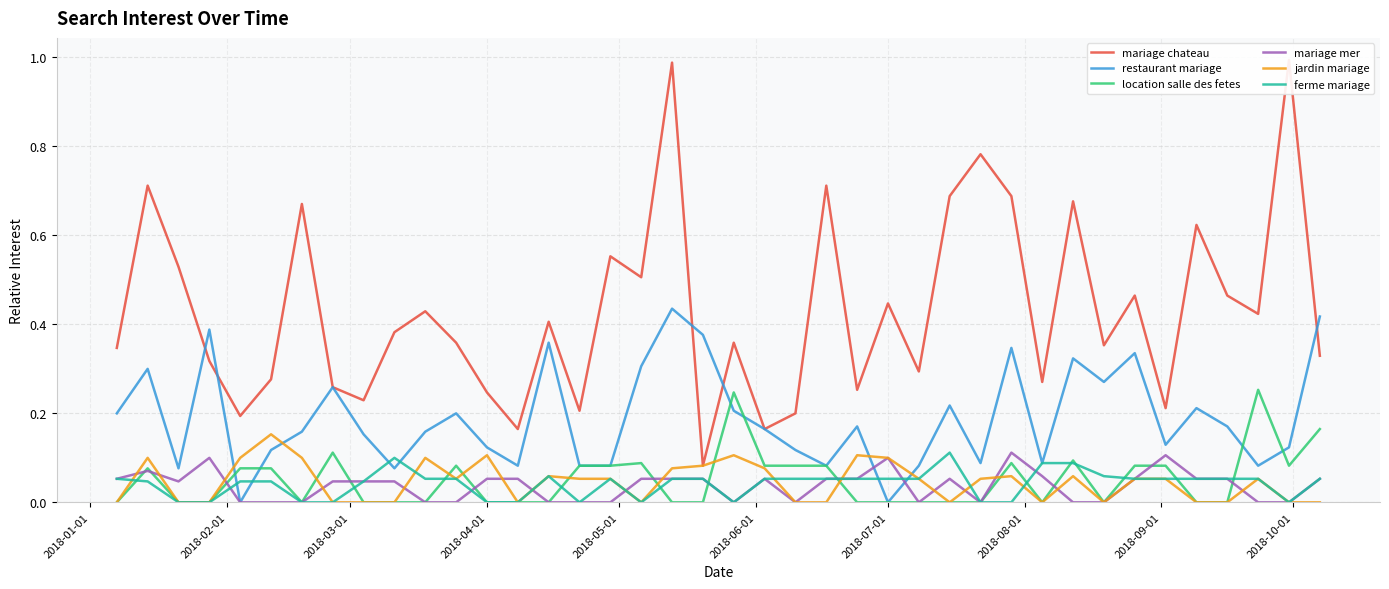

At how many categories does at least one series exceed 0?

40